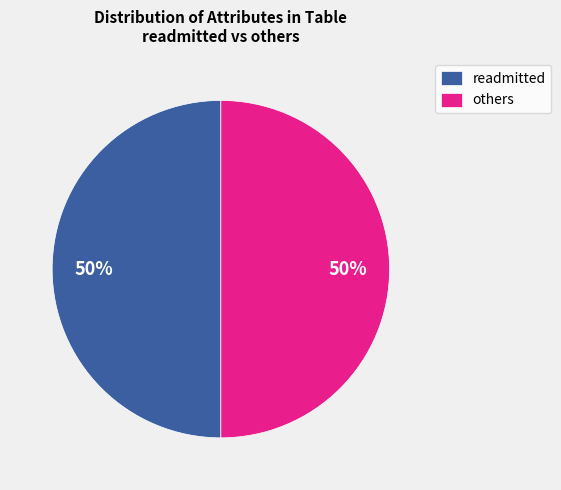

To the nearest percent, what portion does readmitted represent?

50%